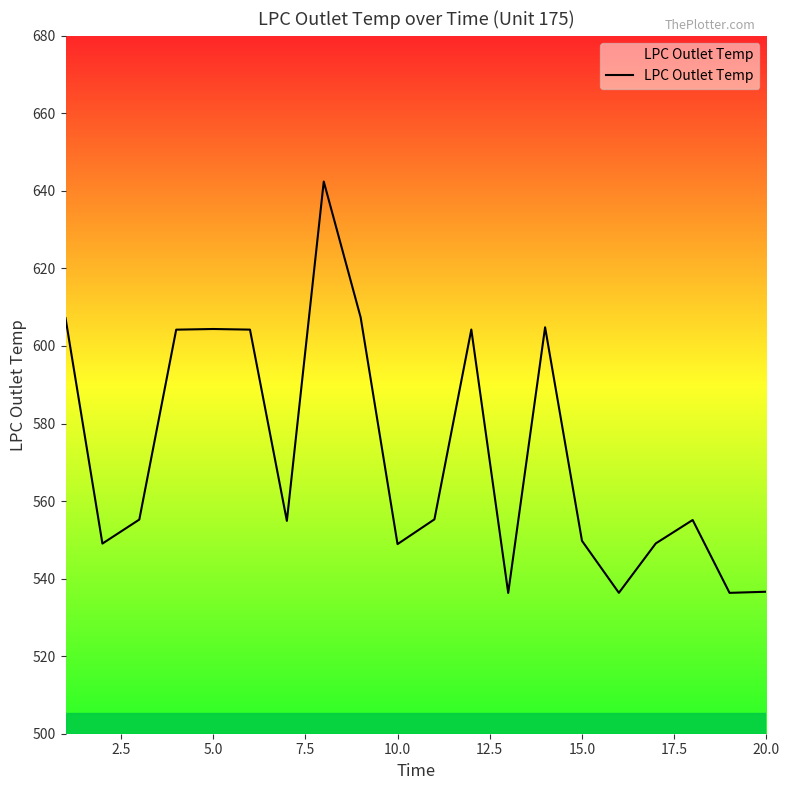

What is the greatest value displayed?

642.4